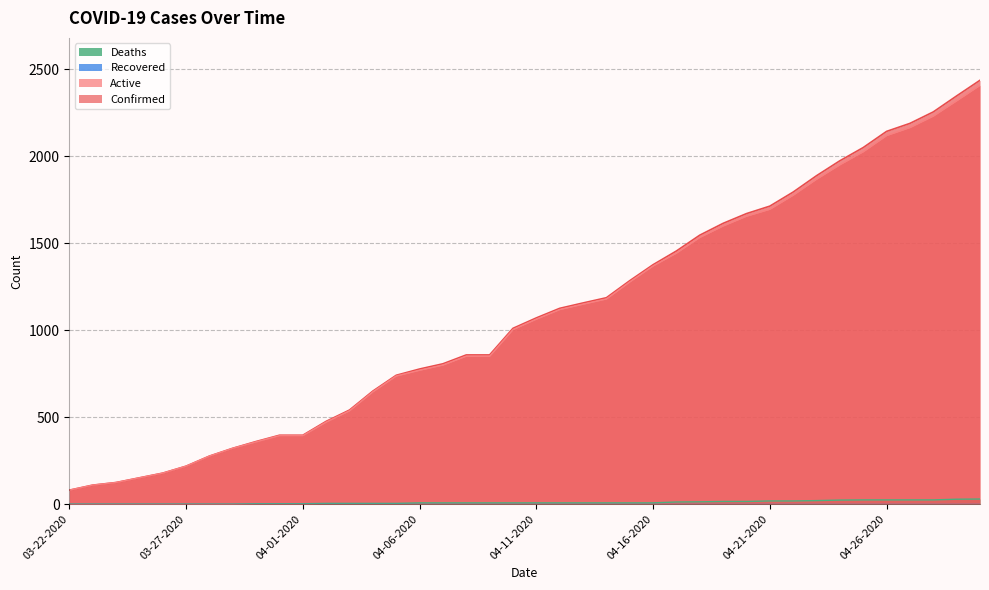

The Confirmed series shows 525 at 04-16-2020. True or false?

False